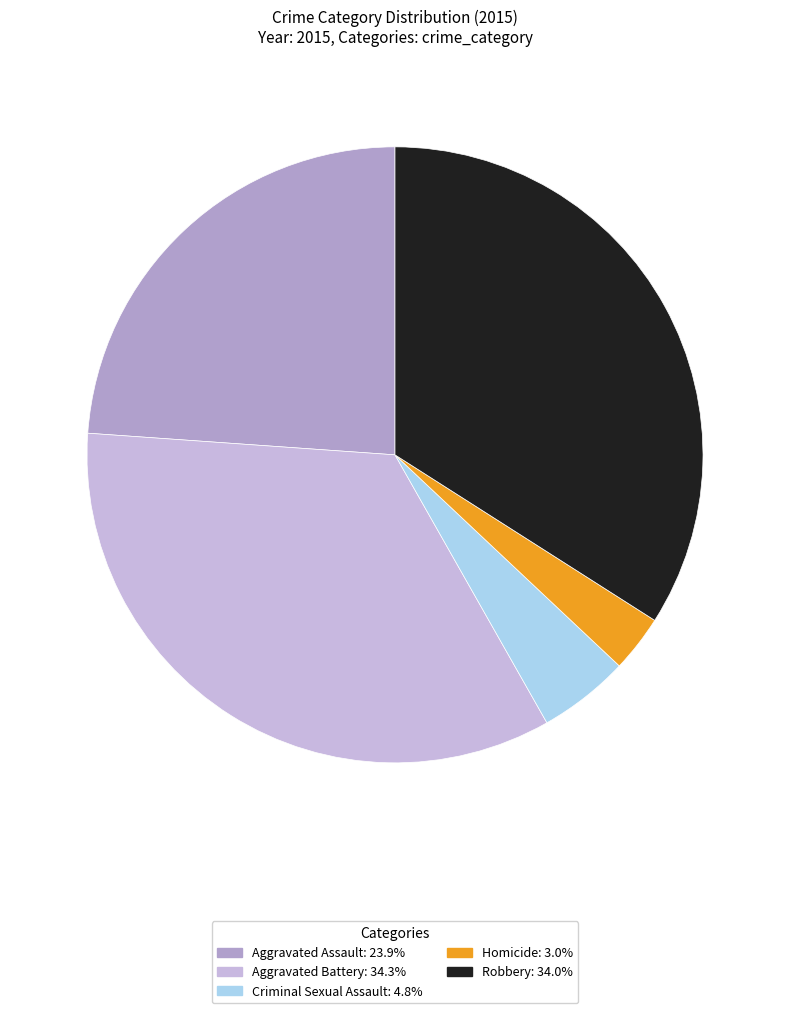

To the nearest percent, what is the difference between the largest and smallest slice percentages?

31%